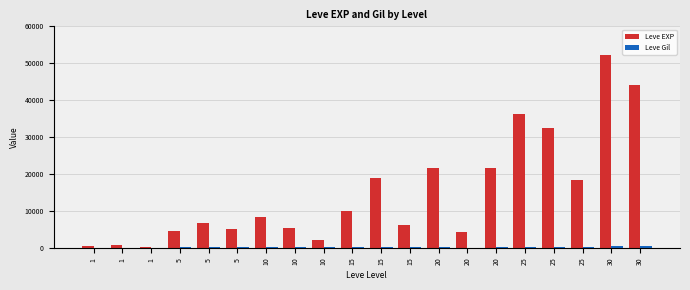

True or false: Leve Gil has a value of 317 at 25.

True